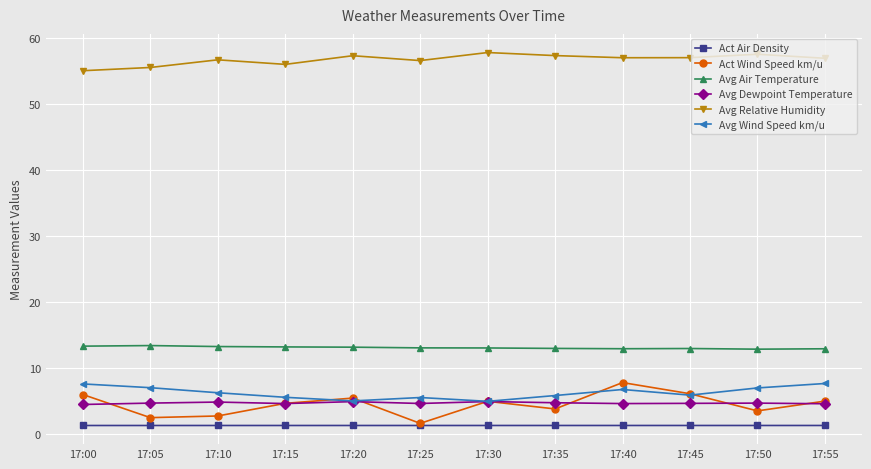

Between 17:00 and 17:10, which series saw the biggest shift?

Act Wind Speed km/u